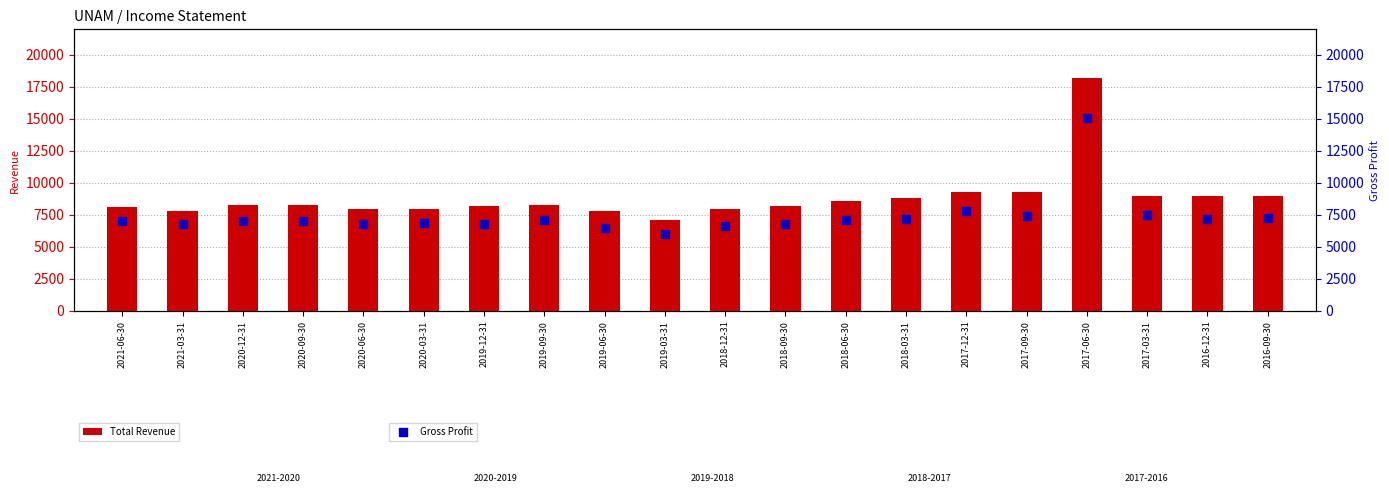

Which series has the widest spread of Y values?

Total Revenue